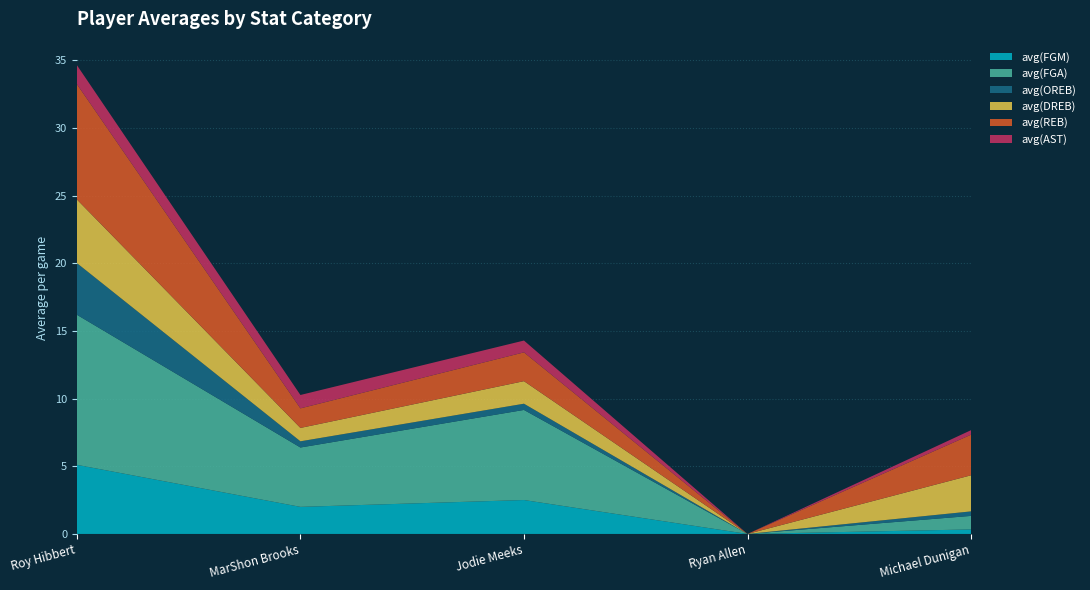

Reading left to right, transcribe all the data shown in this chart.

avg(FGM): Roy Hibbert=5.1	MarShon Brooks=2.0	Jodie Meeks=2.5	Ryan Allen=0.0	Michael Dunigan=0.3
avg(FGA): Roy Hibbert=11.1	MarShon Brooks=4.4	Jodie Meeks=6.7	Ryan Allen=0.0	Michael Dunigan=1.0
avg(OREB): Roy Hibbert=3.8	MarShon Brooks=0.5	Jodie Meeks=0.5	Ryan Allen=0.0	Michael Dunigan=0.3
avg(DREB): Roy Hibbert=4.7	MarShon Brooks=1.0	Jodie Meeks=1.7	Ryan Allen=0.0	Michael Dunigan=2.7
avg(REB): Roy Hibbert=8.5	MarShon Brooks=1.4	Jodie Meeks=2.1	Ryan Allen=0.0	Michael Dunigan=3.0
avg(AST): Roy Hibbert=1.4	MarShon Brooks=1.0	Jodie Meeks=0.9	Ryan Allen=0.0	Michael Dunigan=0.3